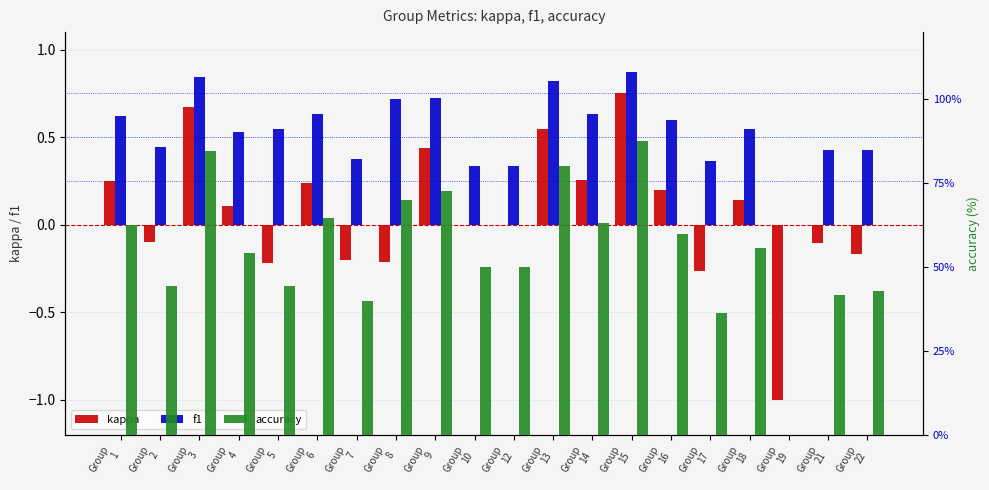

Which series has the largest total across all categories?

accuracy